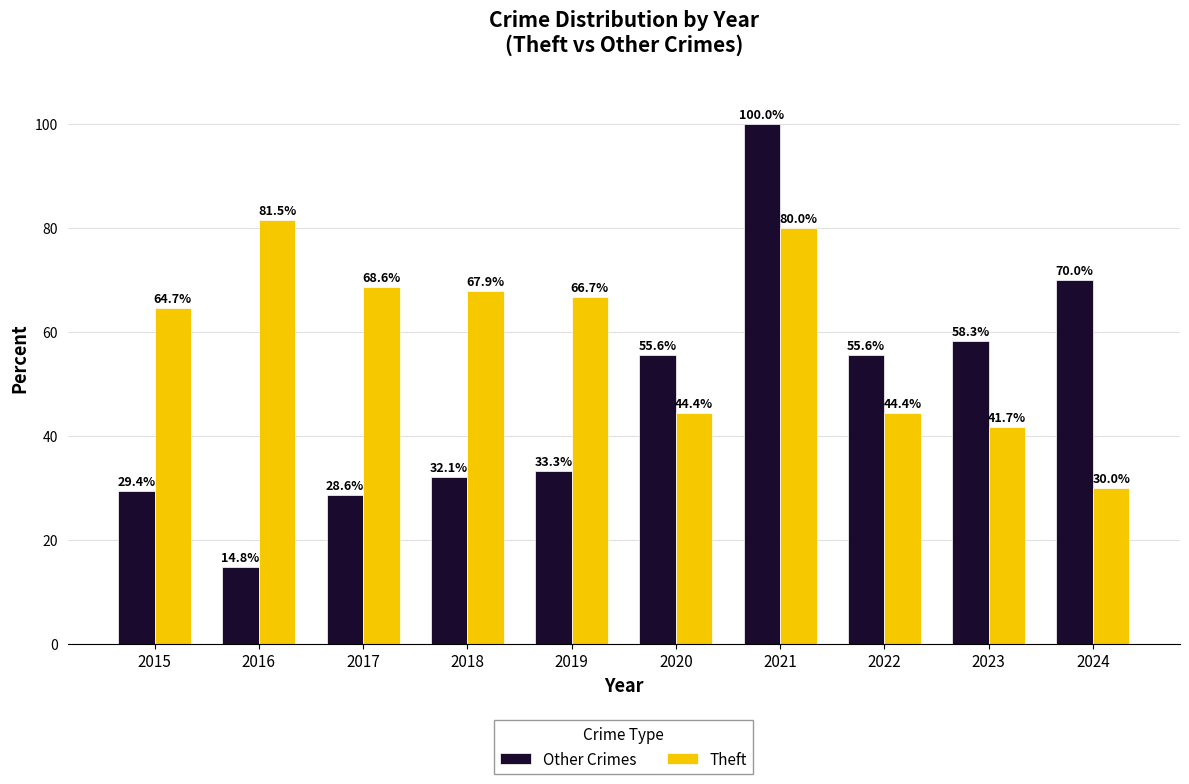

What is the difference between the highest and lowest values at 2024?

40.0